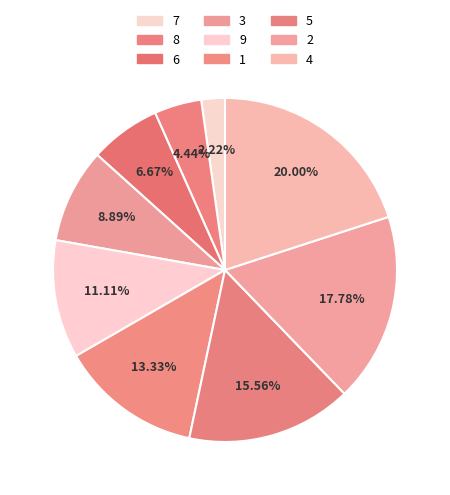

True or false: 1 accounts for 26% of the total.

False